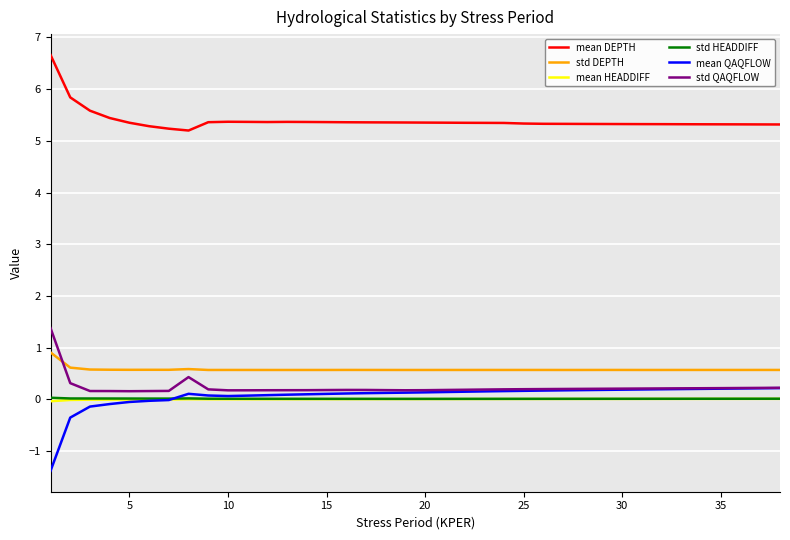

True or false: mean DEPTH and mean HEADDIFF cross at least once.

False